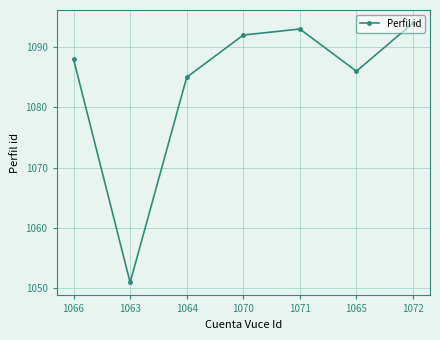

What is the difference between the maximum and second lowest values?

9